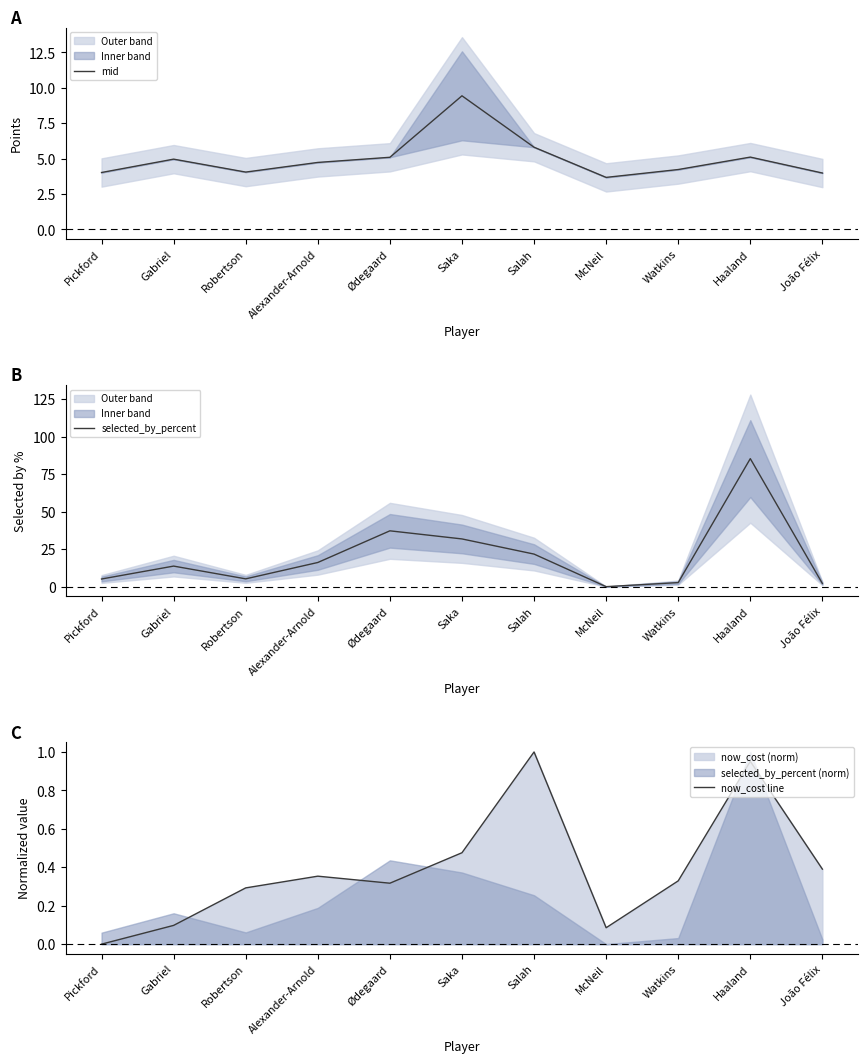

What position from the right is McNeil?

4